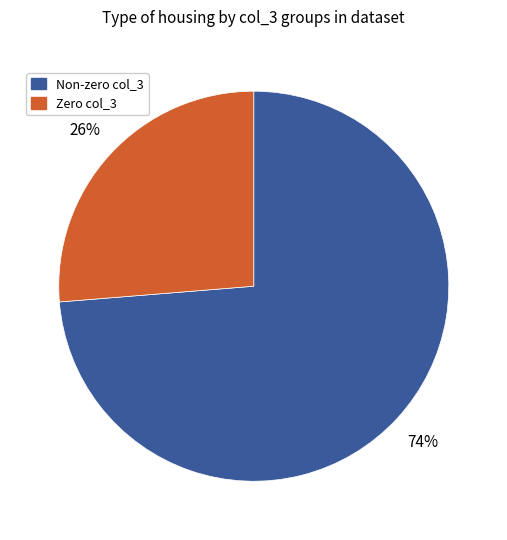

The Non-zero col_3 slice represents 85% of the pie. True or false?

False